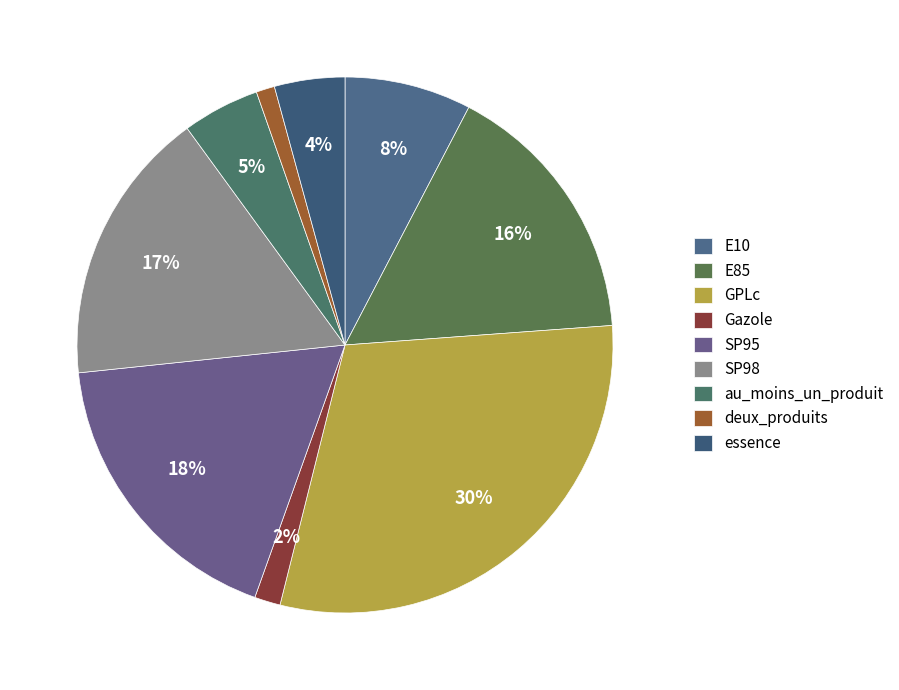

Approximately how many times larger is the value at SP98 compared to deux_produits?

14.9